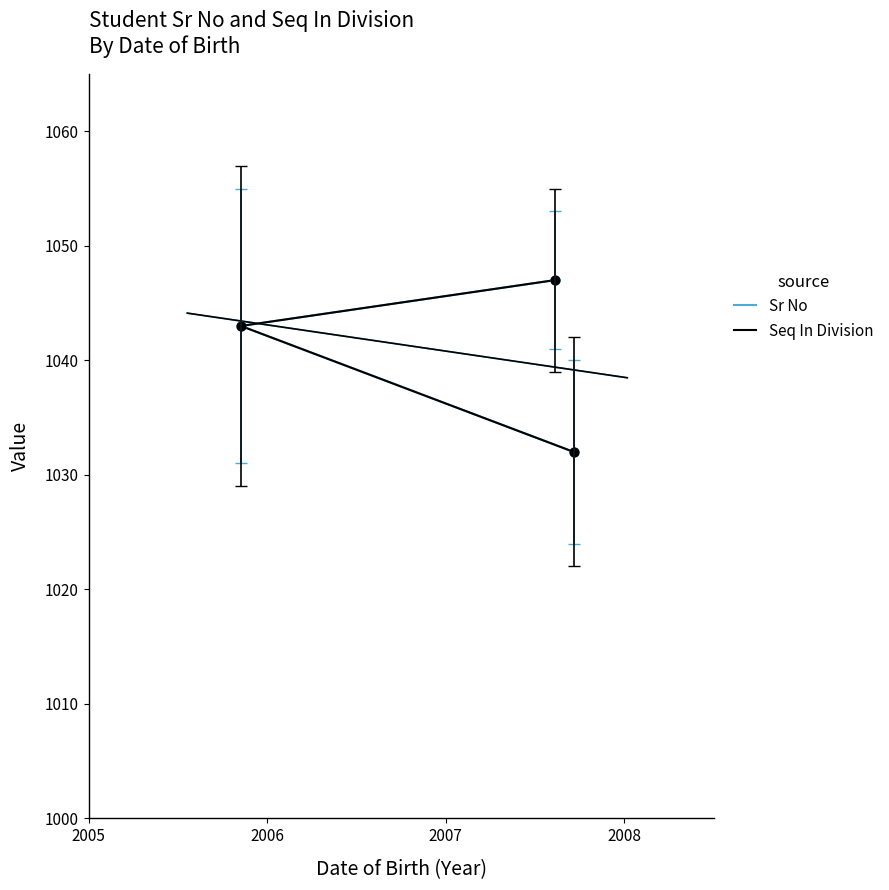

At how many categories does at least one series exceed 1037?

2